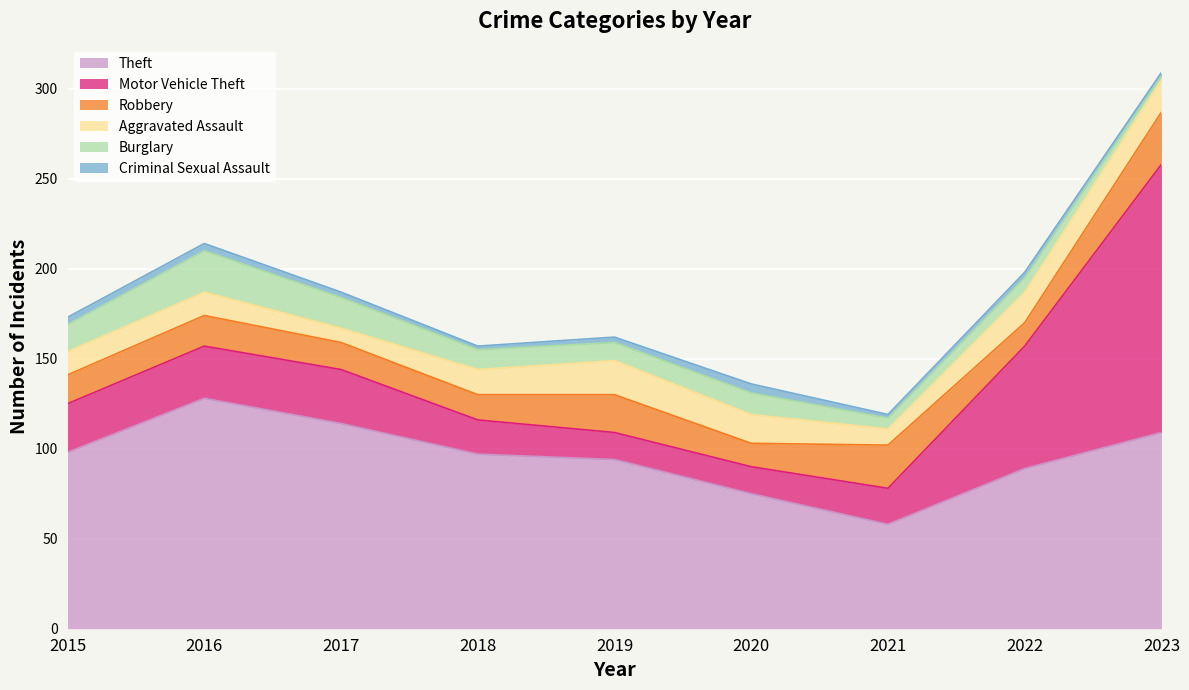

Between which two adjacent categories do Aggravated Assault and Motor Vehicle Theft first intersect?

2018 and 2019